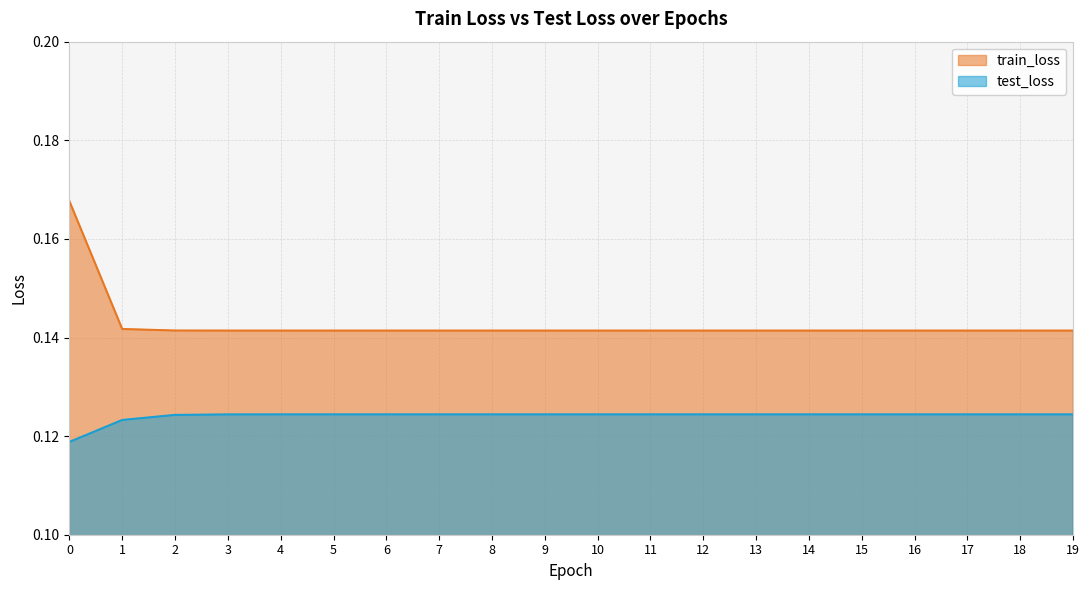

Which series has the largest total across all categories?

train_loss